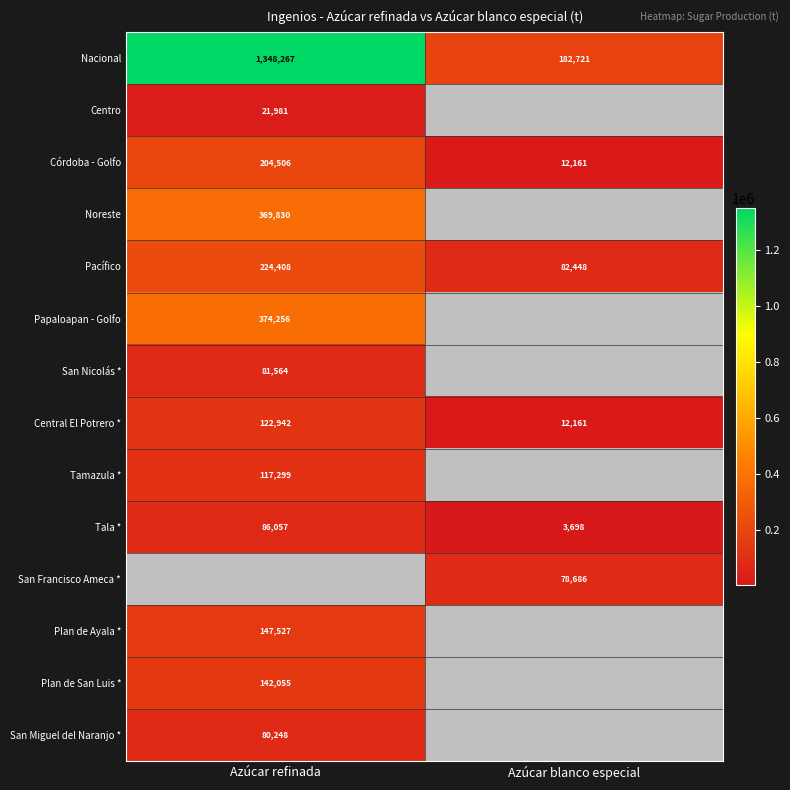

Between Azúcar refinada and Azúcar blanco especial, which is larger?

Azúcar refinada